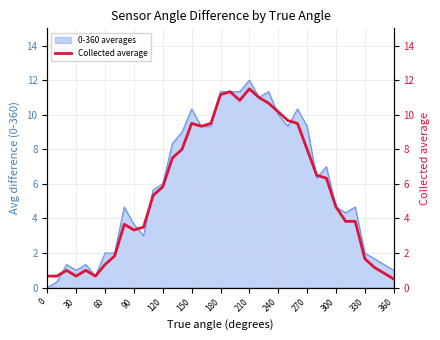

At which category does the data reach its first local valley?

30